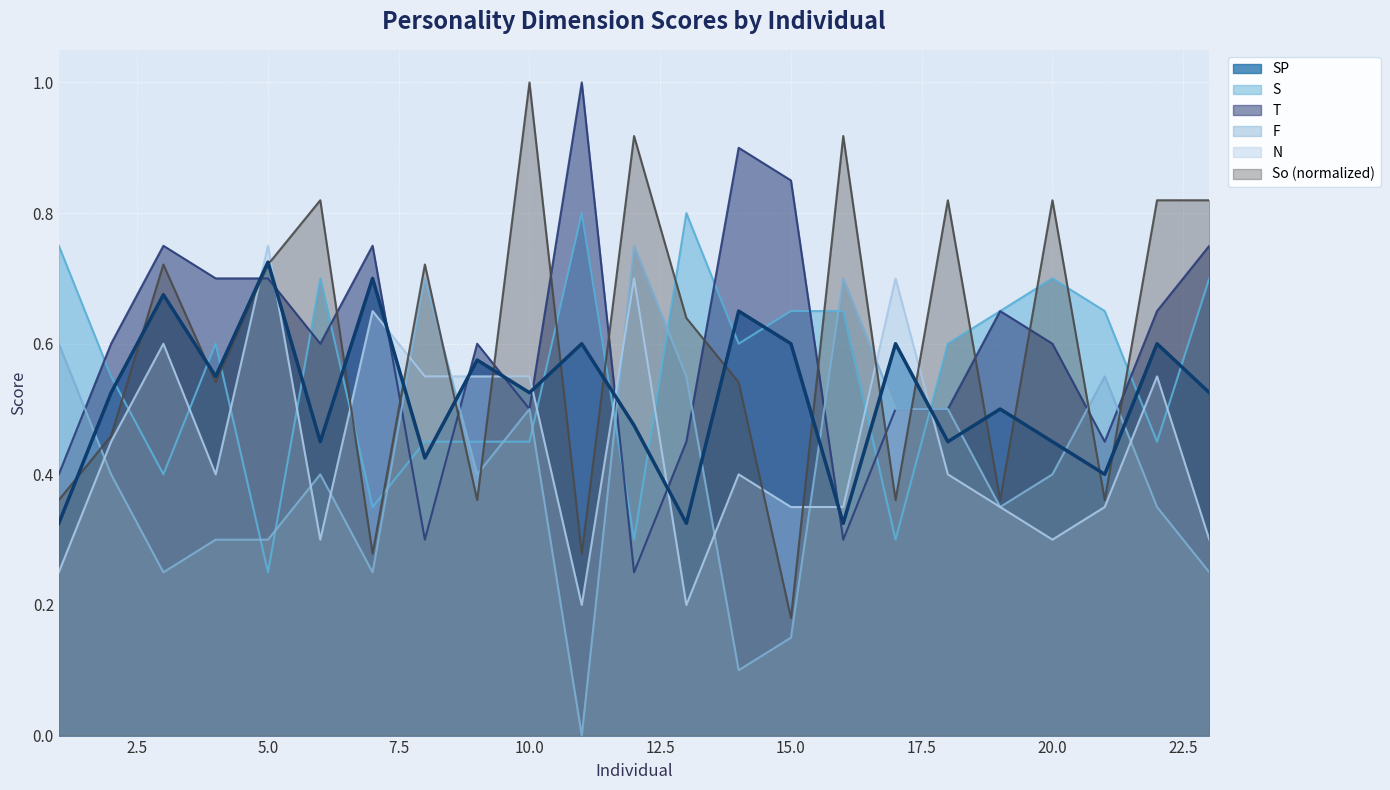

How many N values are between 0 and 1?

23